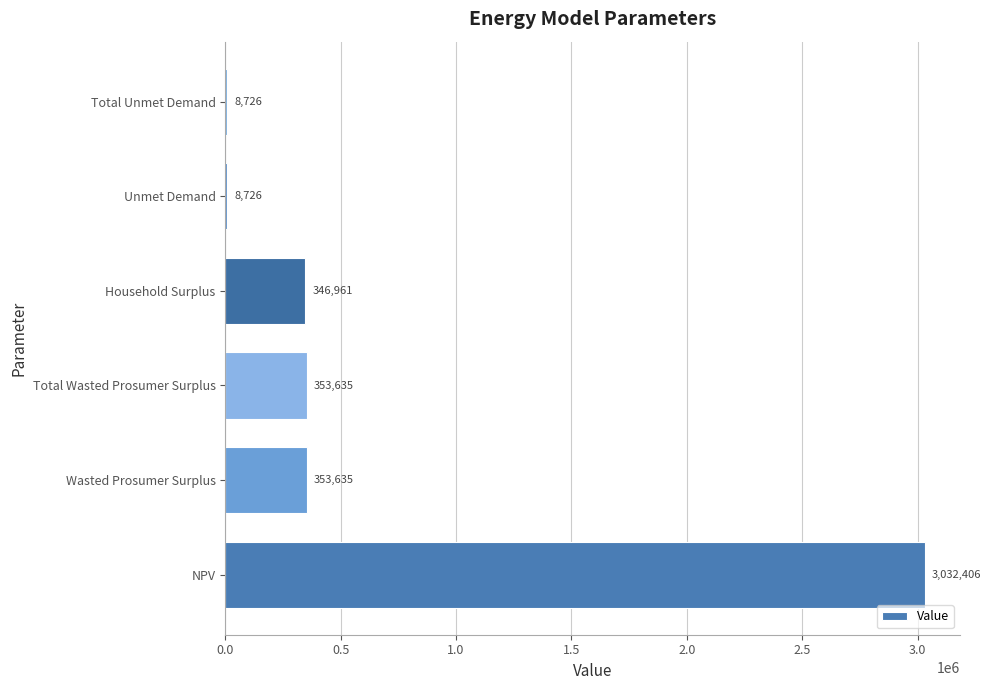

How many distinct data groups are displayed?

1